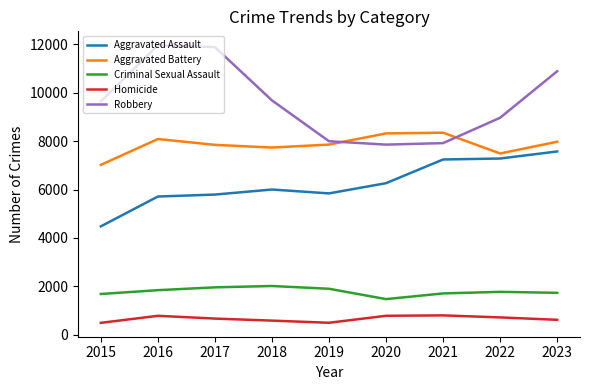

Which series has the largest total across all categories?

Robbery